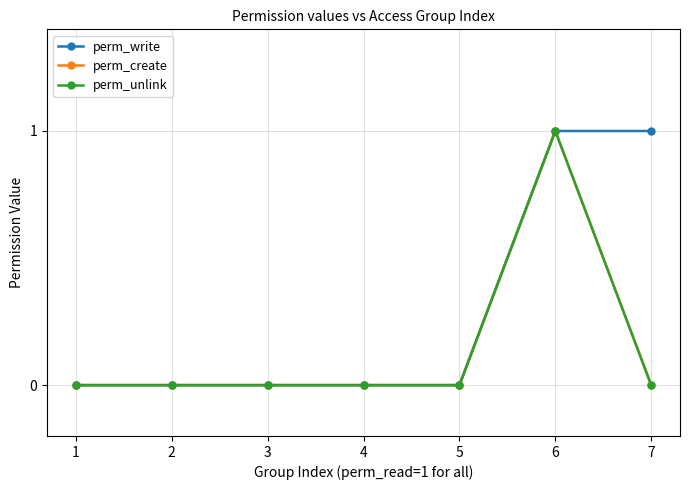

Does the chart have visible grid lines?

Yes